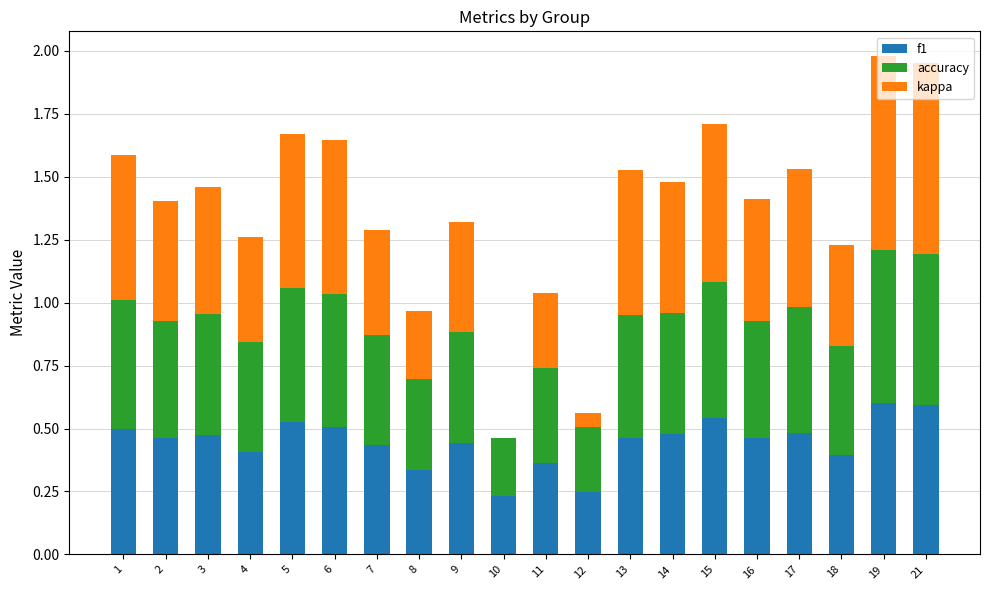

True or false: f1 has a value of 0.7 at 7.

False